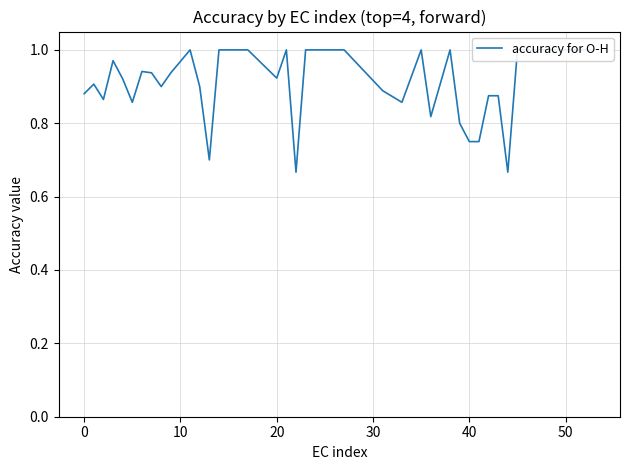

Reading right to left, list all the values displayed in this chart.

1.0	1.0	1.0	1.0	1.0	1.0	0.7	0.9	0.9	0.8	0.8	0.8	1.0	0.8	1.0	0.9	0.9	1.0	1.0	1.0	1.0	0.7	1.0	0.9	1.0	1.0	1.0	0.7	0.9	1.0	0.9	0.9	0.9	0.9	0.9	0.9	1.0	0.9	0.9	0.9